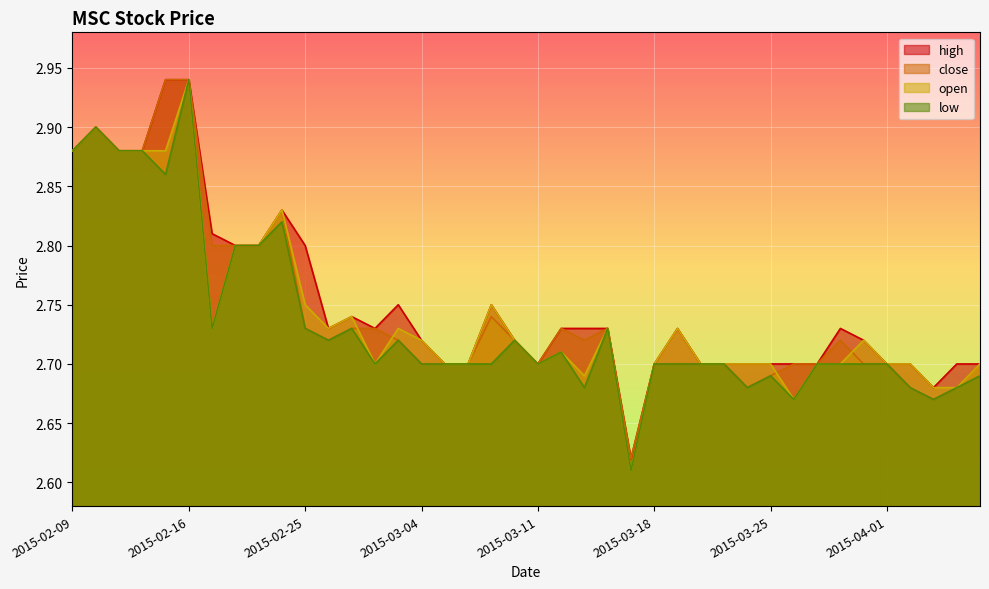

Read the low value at 2015-02-25.

2.7